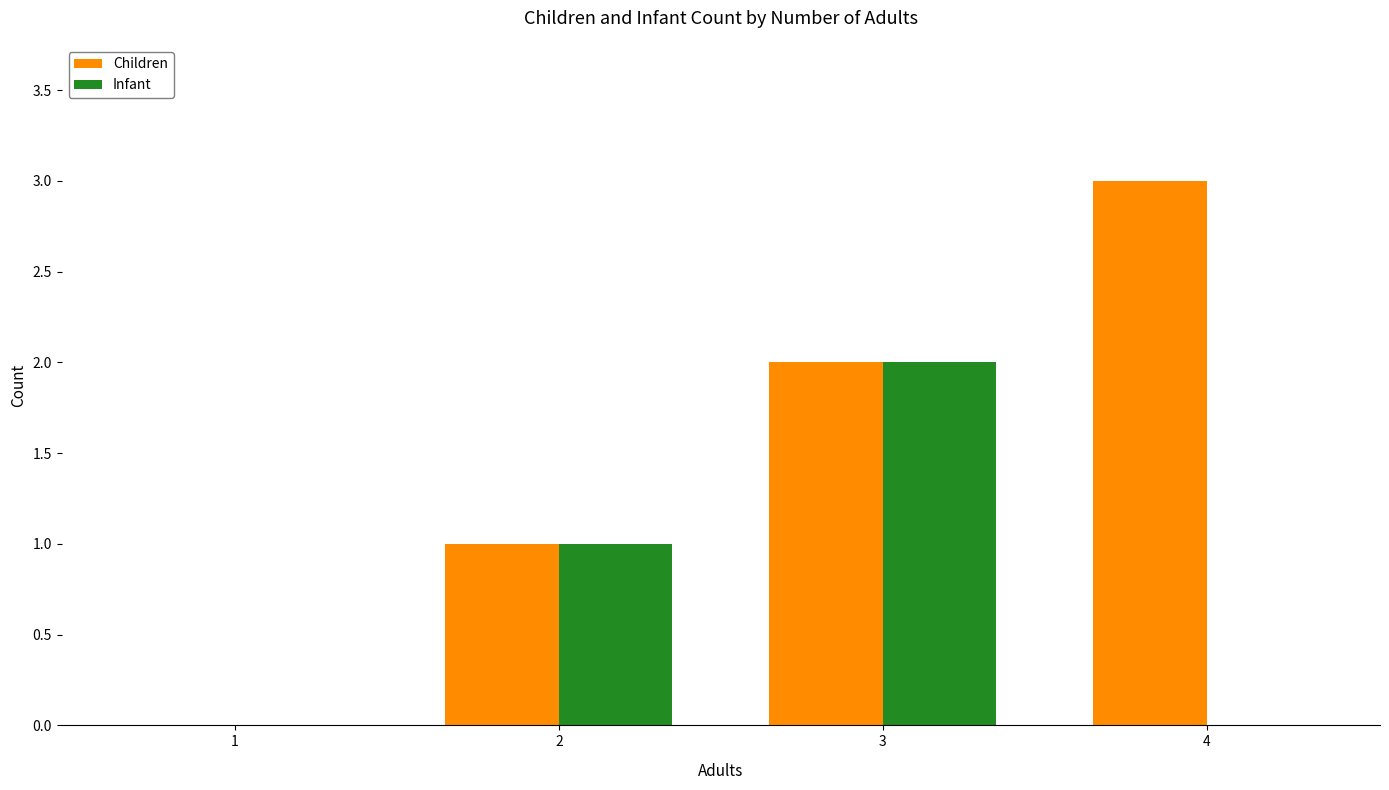

How many values in Children are above zero?

3